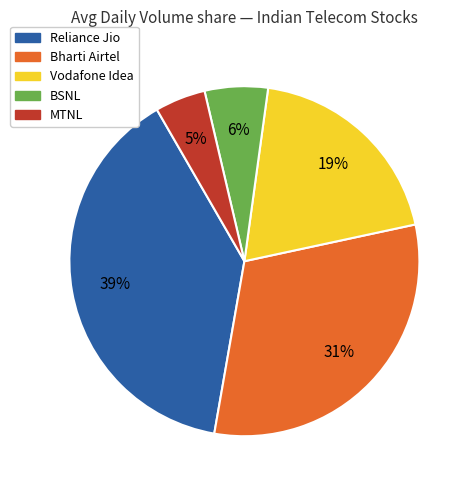

How many slices are in this pie chart?

5